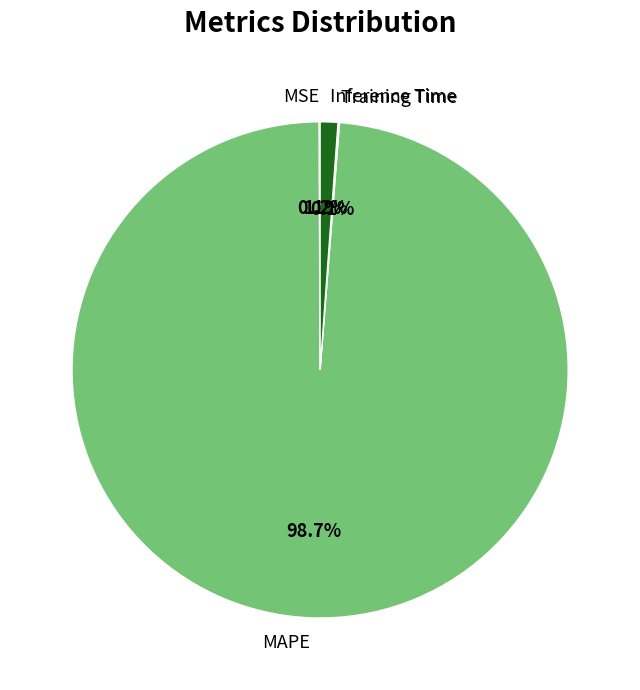

Is there any slice that represents more than half of the pie?

Yes